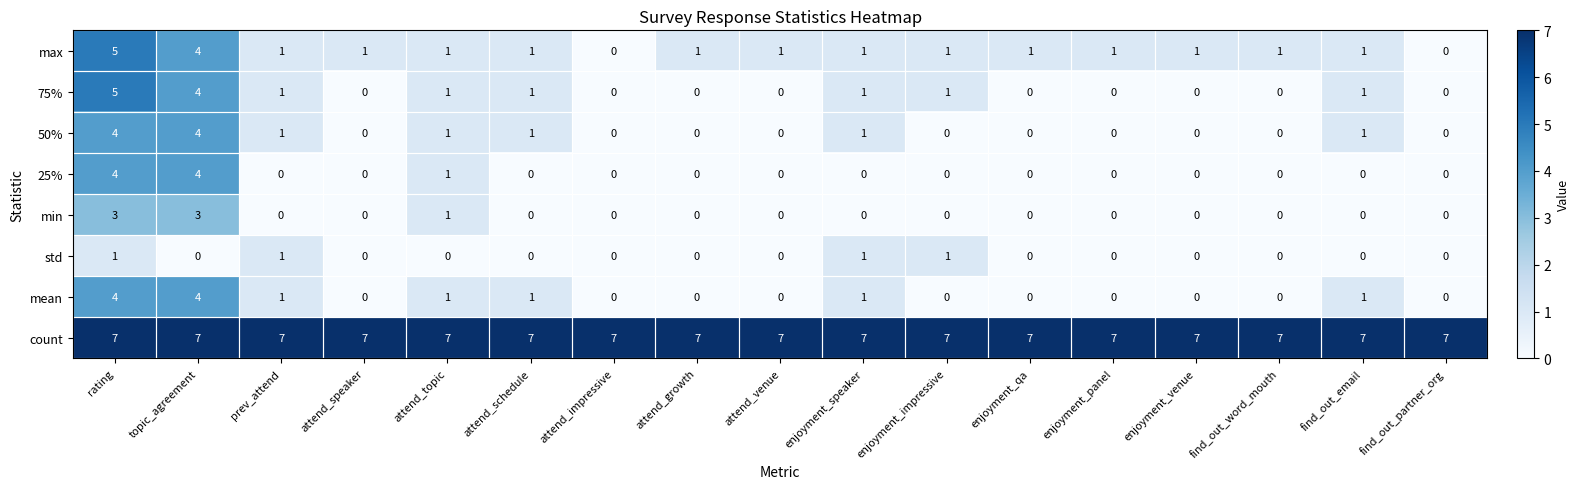

What is the difference between the highest and lowest values at enjoyment_impressive?

7